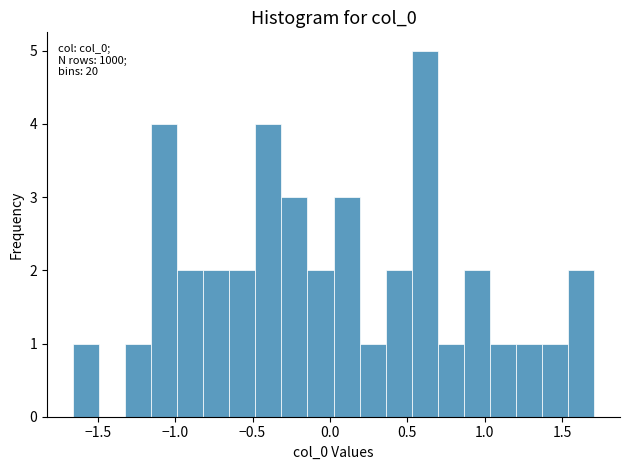

Around what value on the x-axis is the tallest bar? Give the approximate position of its centre, as read against the axis.

0.60